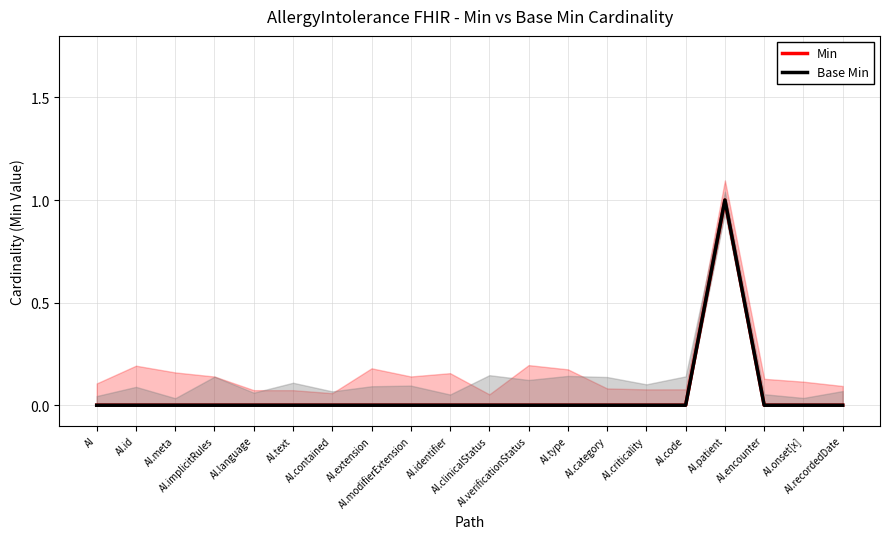

Count the Min values in the range 0 to 1.

20